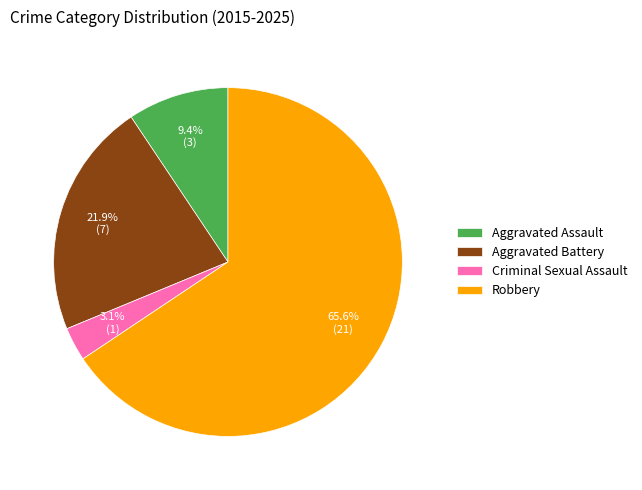

What percentage is the Aggravated Assault slice, to the nearest percent?

9%